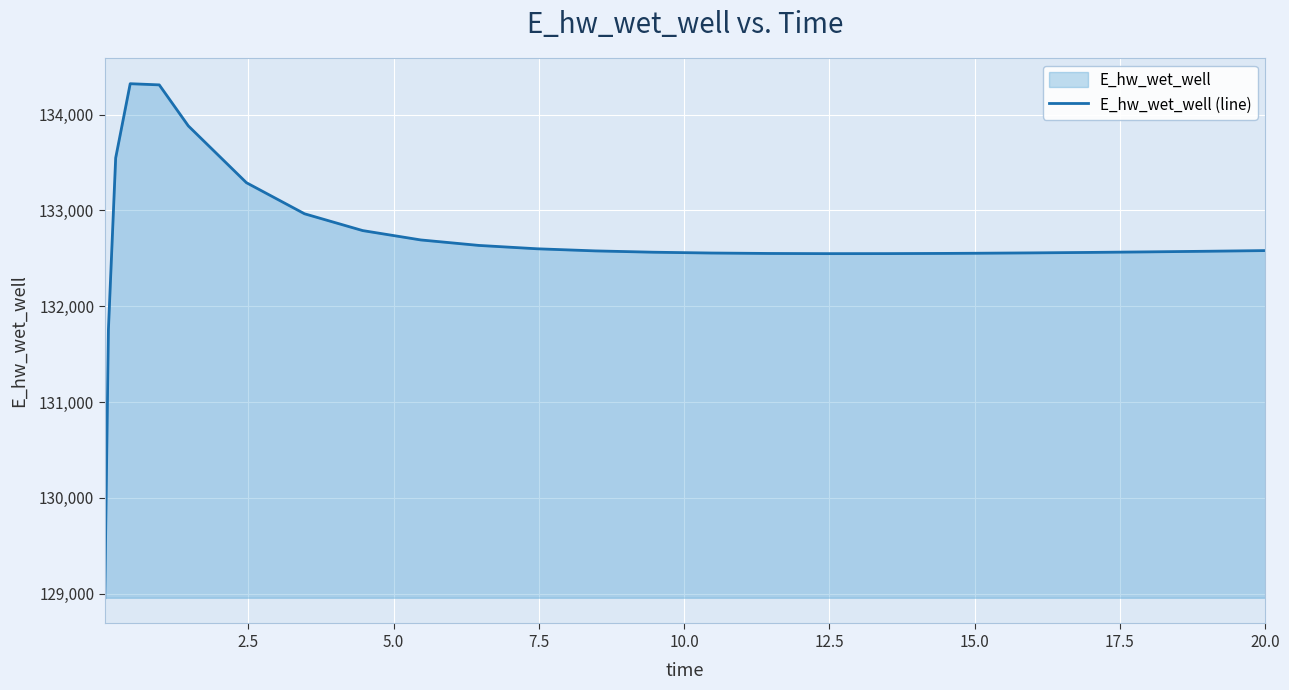

Reading right to left, extract all data points from this chart.

132580.2	132579.9	132573.0	132566.7	132561.0	132556.1	132552.2	132550.6	132548.6	132548.3	132550.1	132554.7	132563.2	132577.0	132599.0	132634.0	132691.2	132789.0	132964.3	133288.8	133881.7	134309.8	134322.0	133547.4	131755.2	128956.4